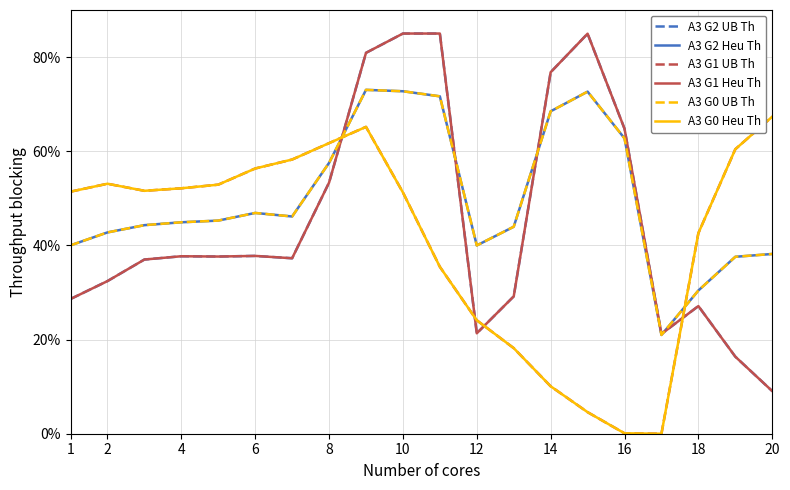

Where does the A3 G0 Heu Th series first go above 51?

1